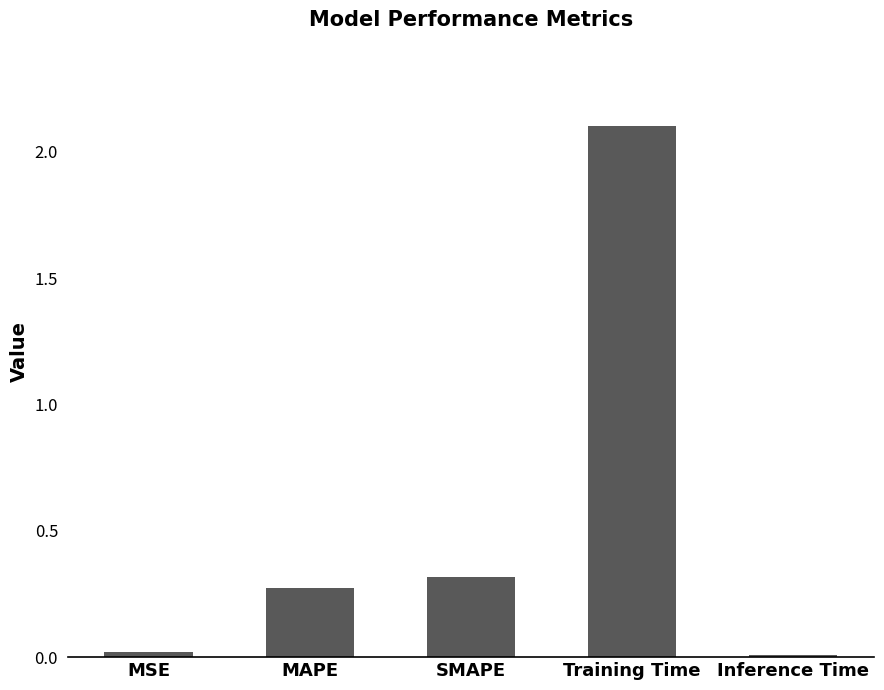

What is the maximum value shown in the chart?

2.1